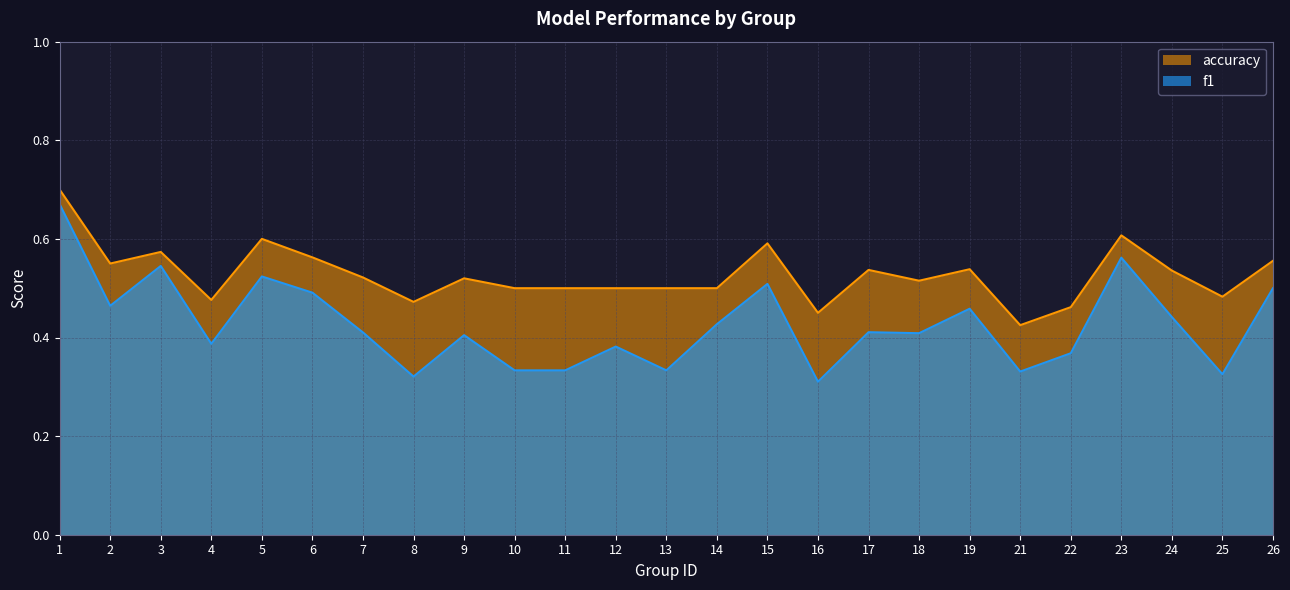

Which series has the largest total across all categories?

accuracy